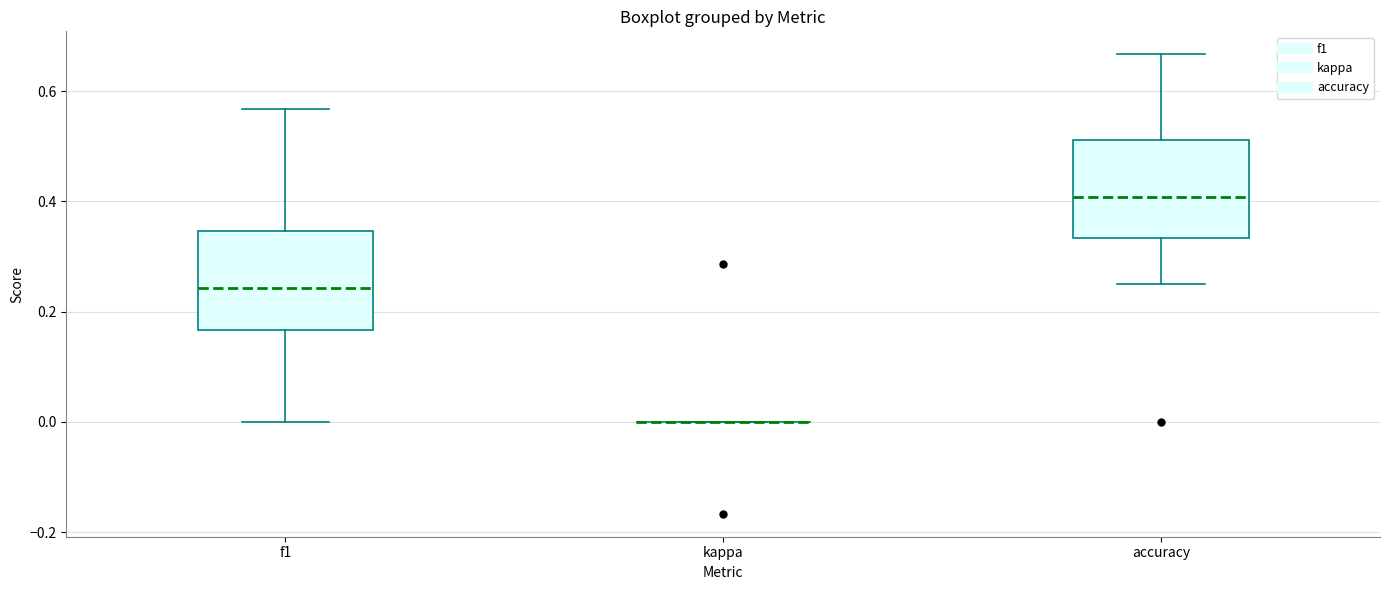

Reading left to right, read every box against the y-axis: the position of its median line, the range the box covers, and the ends of its whiskers. The values are not printed on the chart, so give them approximately, as read against the axis.

f1: median 0.24, box 0.16 to 0.34, whiskers 0.00 to 0.56
kappa: box collapsed to a line at 0.00, whiskers 0.00 to 0.00
accuracy: median 0.40, box 0.34 to 0.52, whiskers 0.26 to 0.66